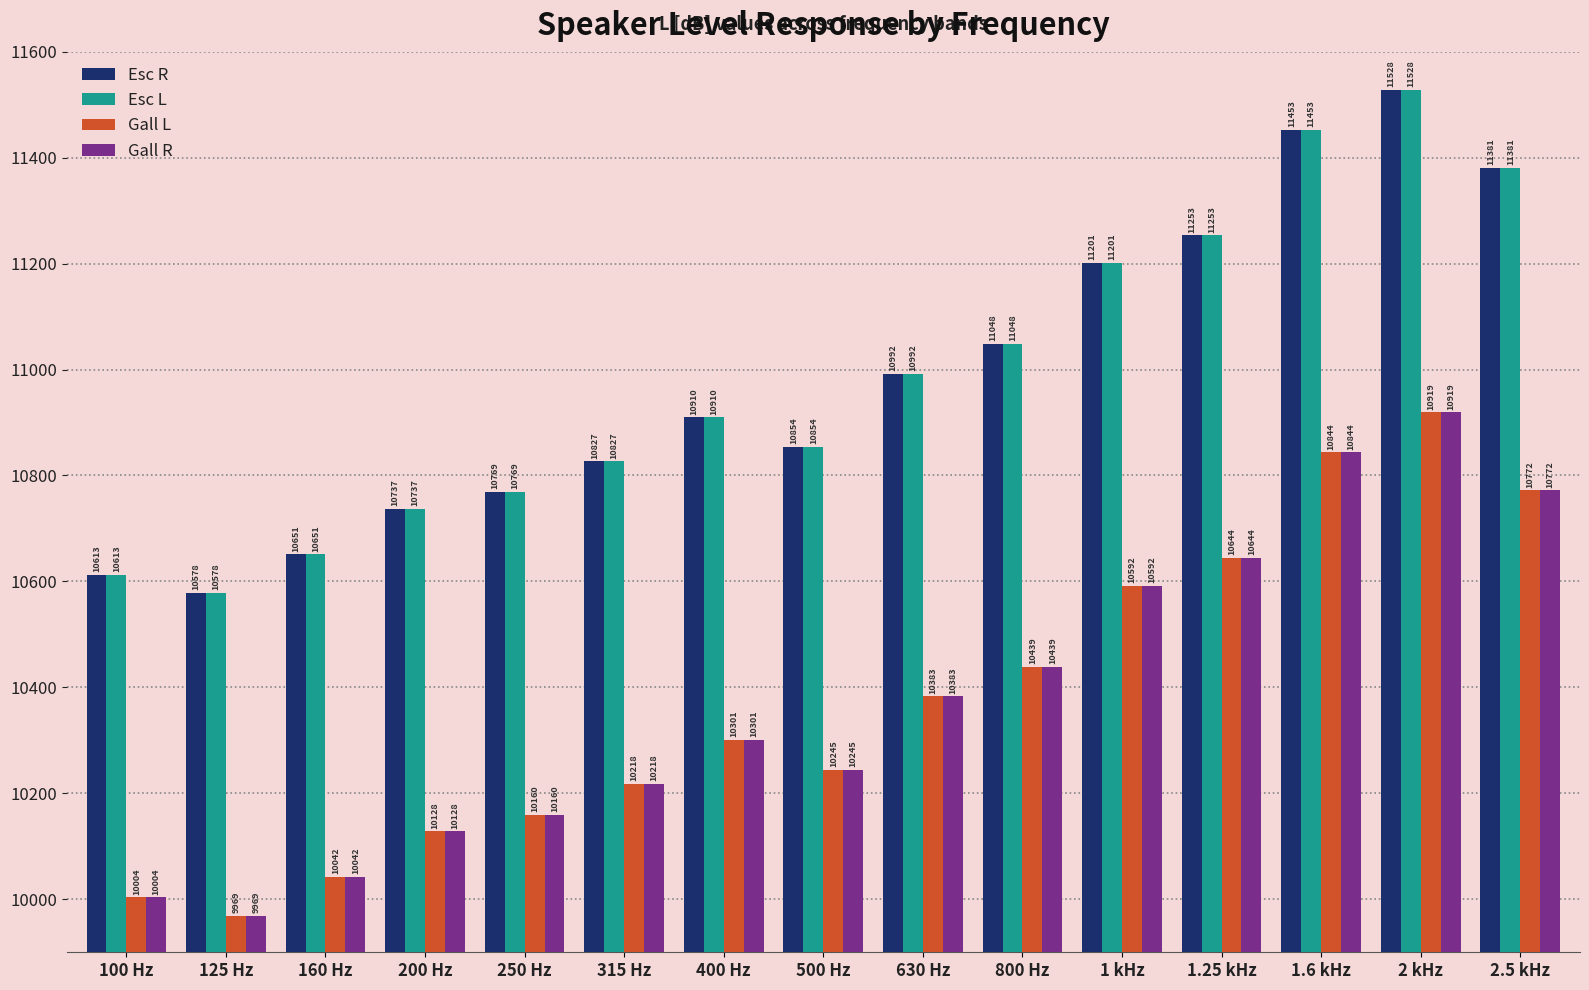

How many bars are there in total?

60